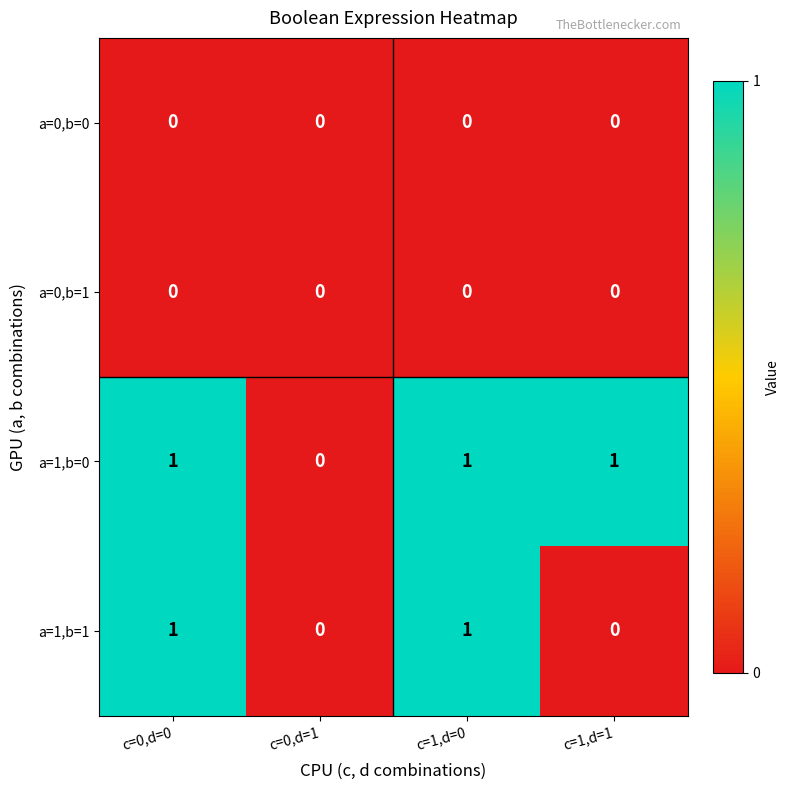

The value of a=1,b=1 at c=1,d=1 is 1. True or false?

False